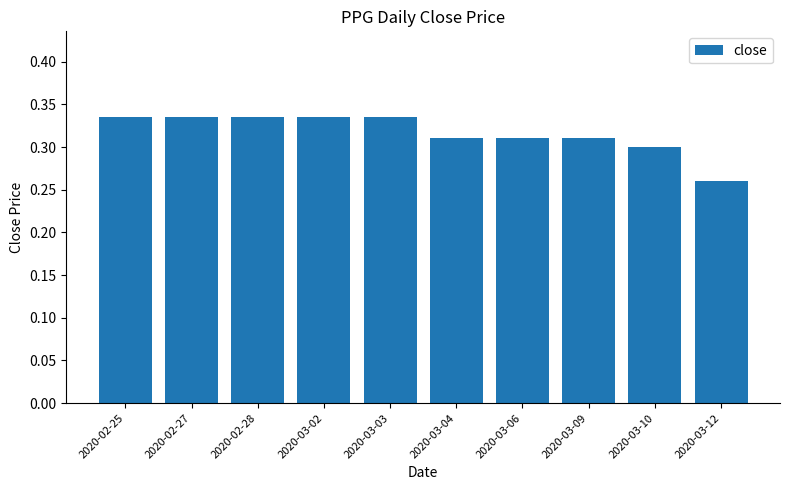

At which category does the chart reach its minimum across all series?

2020-03-12